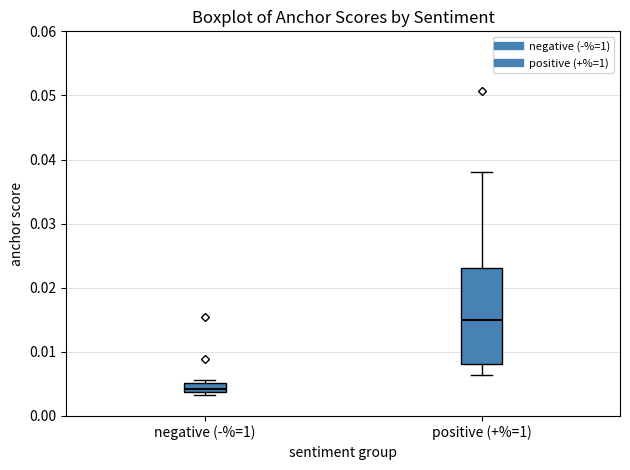

Which box's median line is the highest?

positive (+%=1)